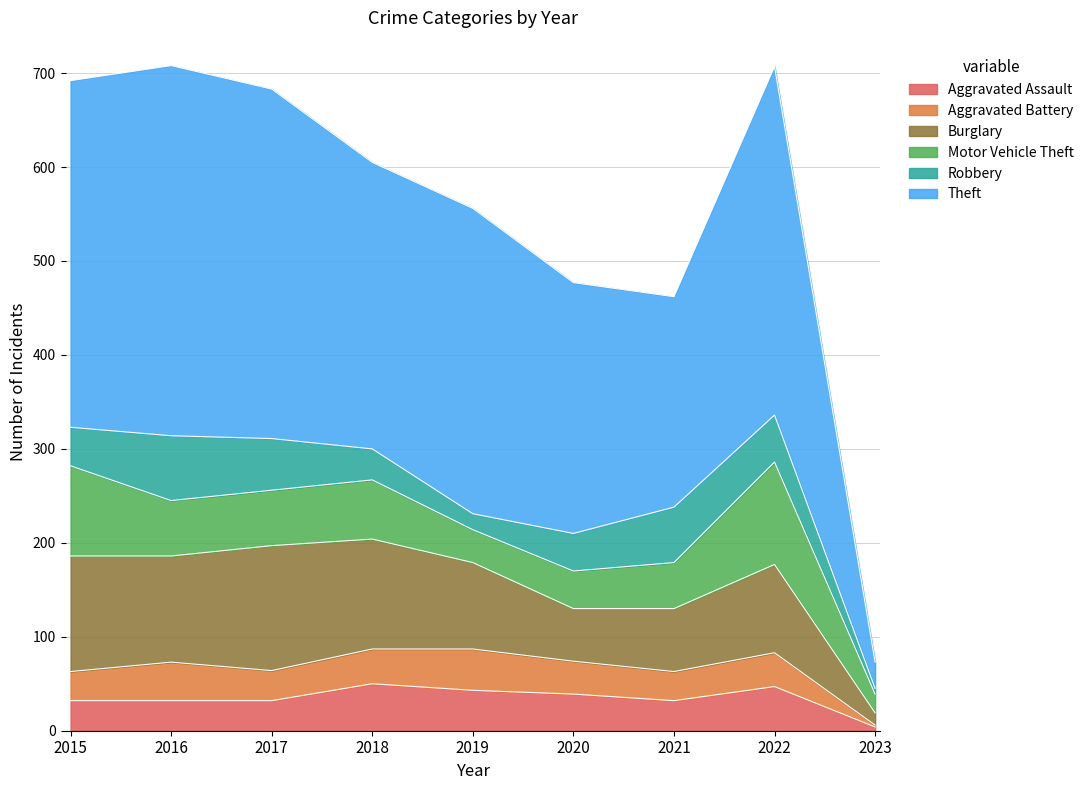

Where is the first local maximum for Motor Vehicle Theft?

2018